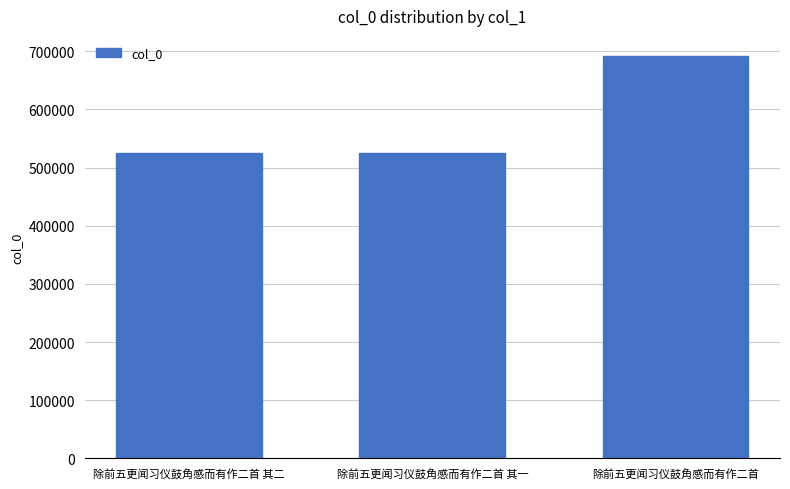

What is the average value?

580239